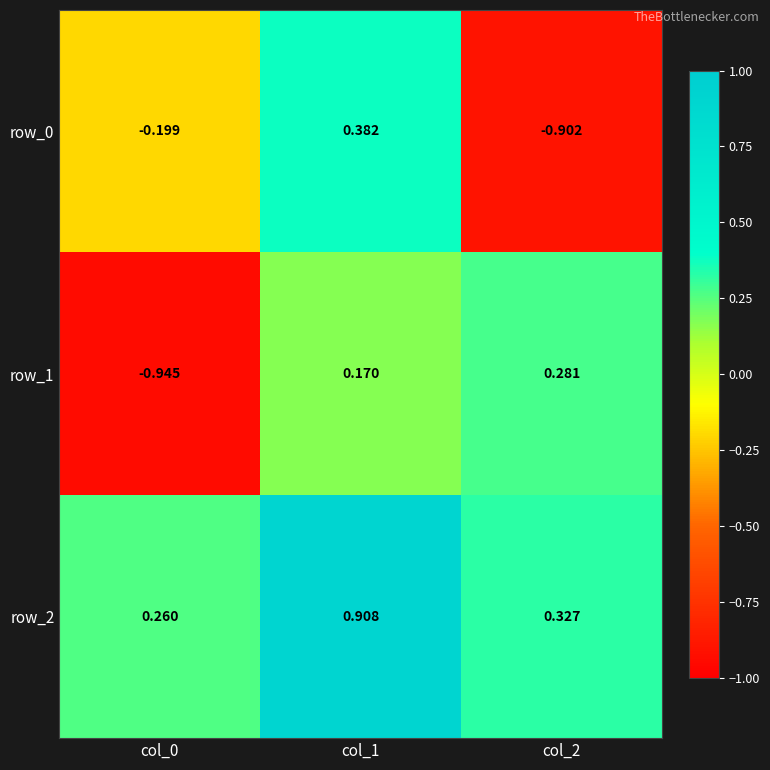

How many data points in row_1 are above 0?

2